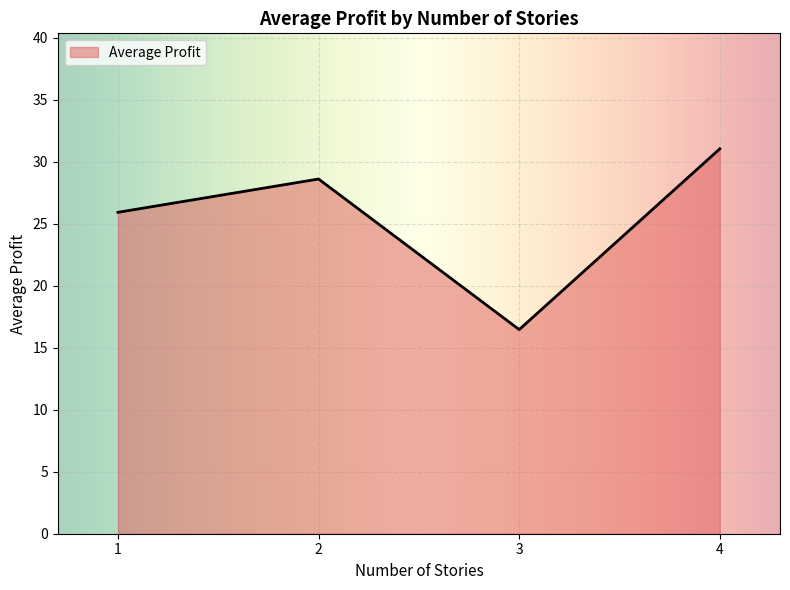

Does the chart display data point markers on the line(s)?

No